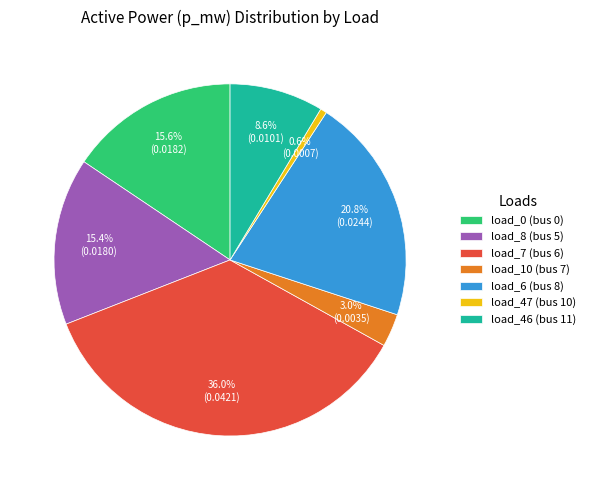

What percentage is NOT represented by load_47 (bus 10)?

99.4%